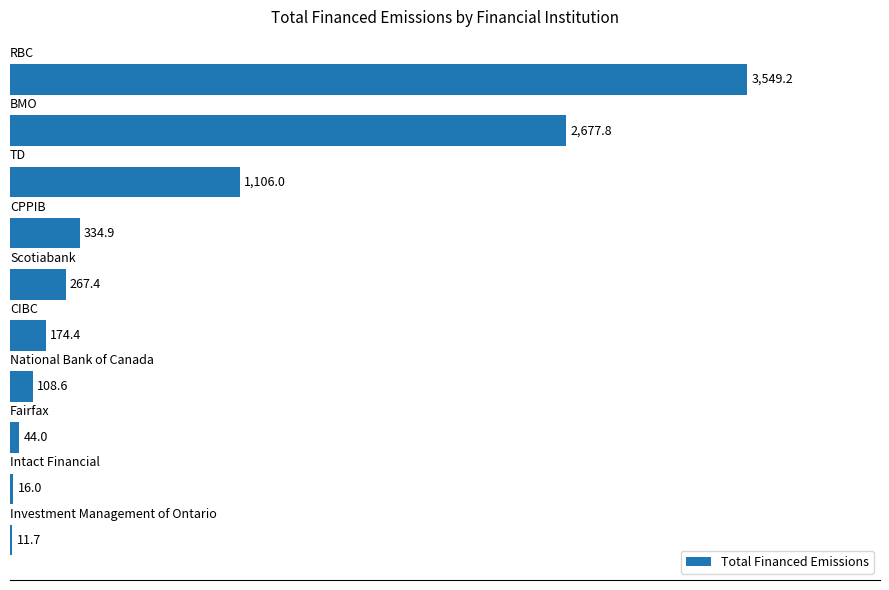

What is the greatest value displayed?

3549.2